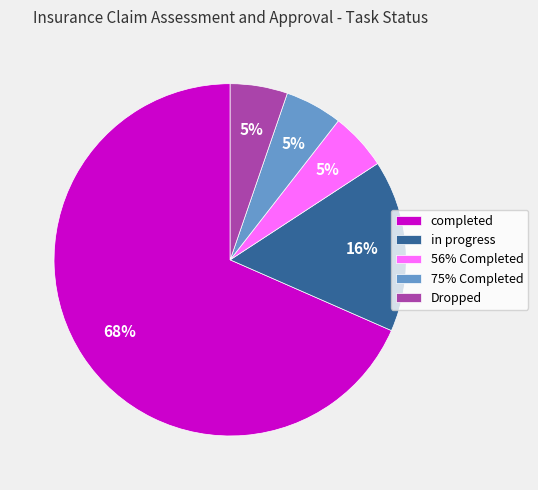

To the nearest percent, what portion does 56% Completed represent?

5%